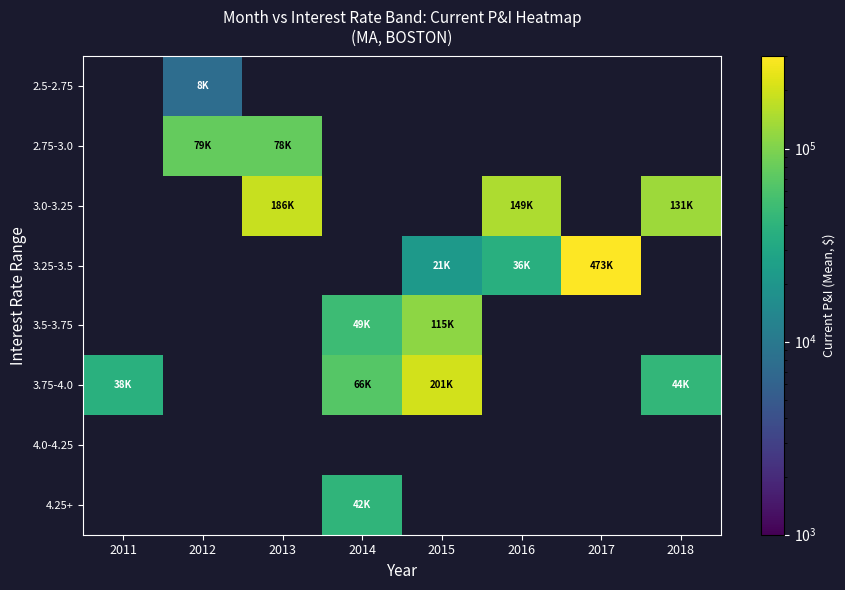

Between 2016 and 2014, which is larger?

2014